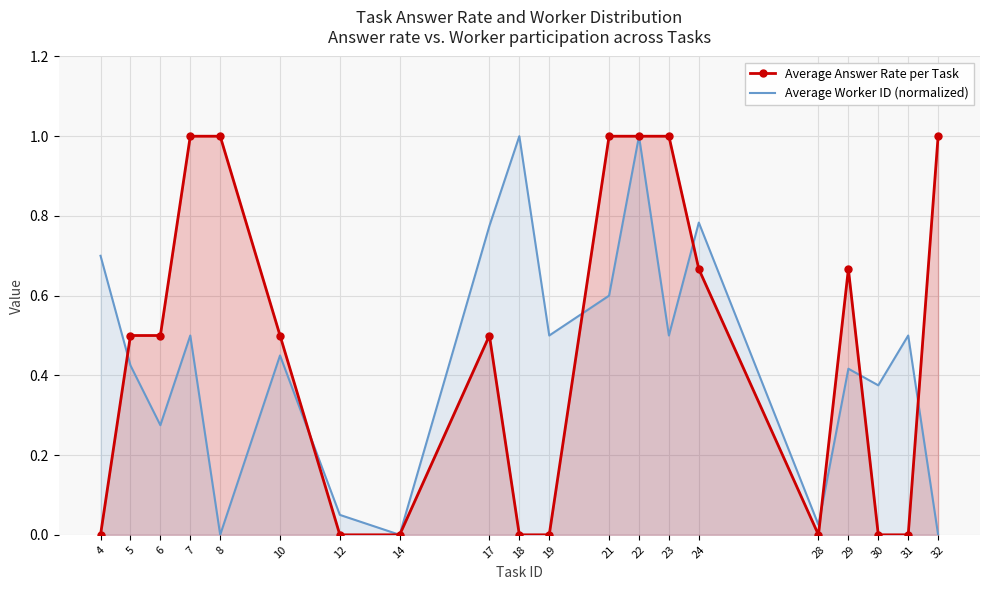

What is the approximate value of Average Worker ID (normalized) at 10?

0.5